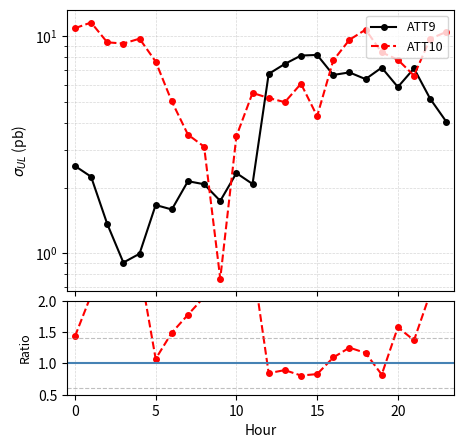

How many intersections are there between ATT14/ATT9 and ATT9?

6